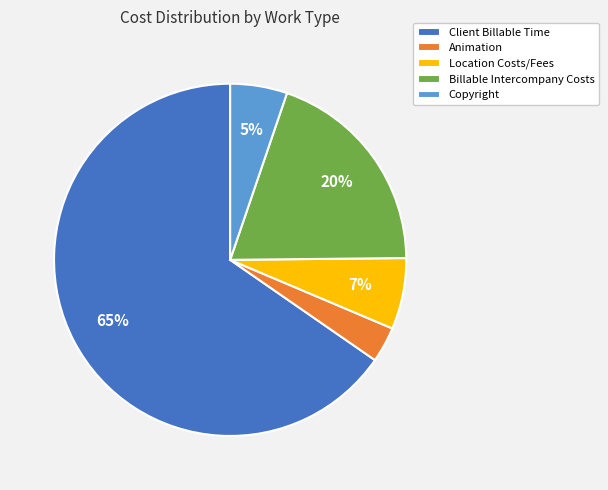

Is Animation the majority of the pie?

No